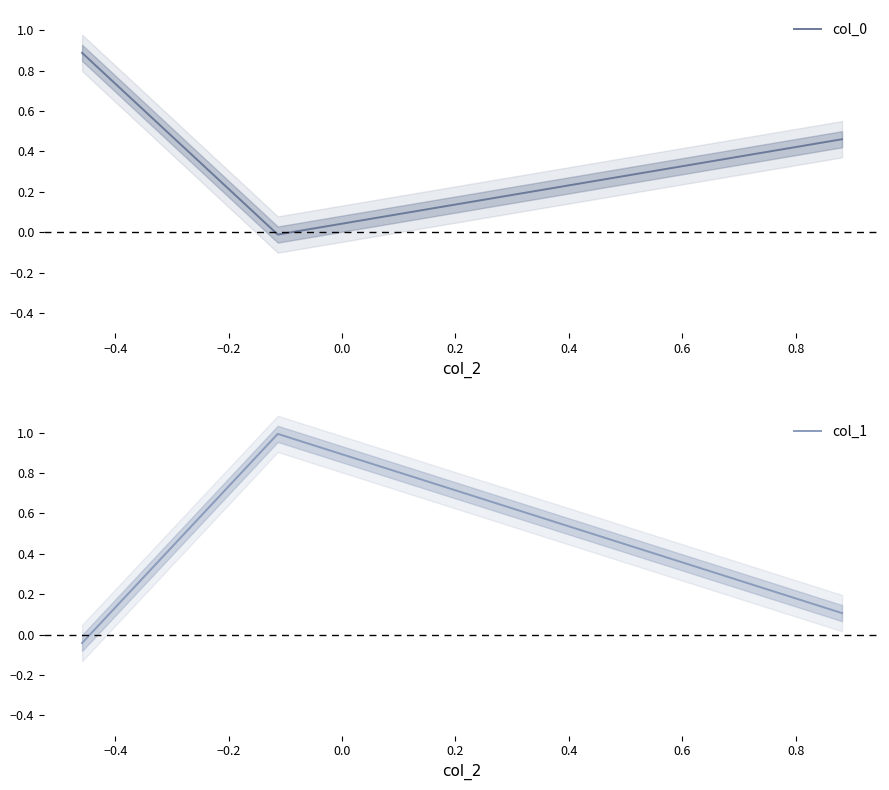

Rank the series by their maximum value, from highest to lowest.

col_1, col_0